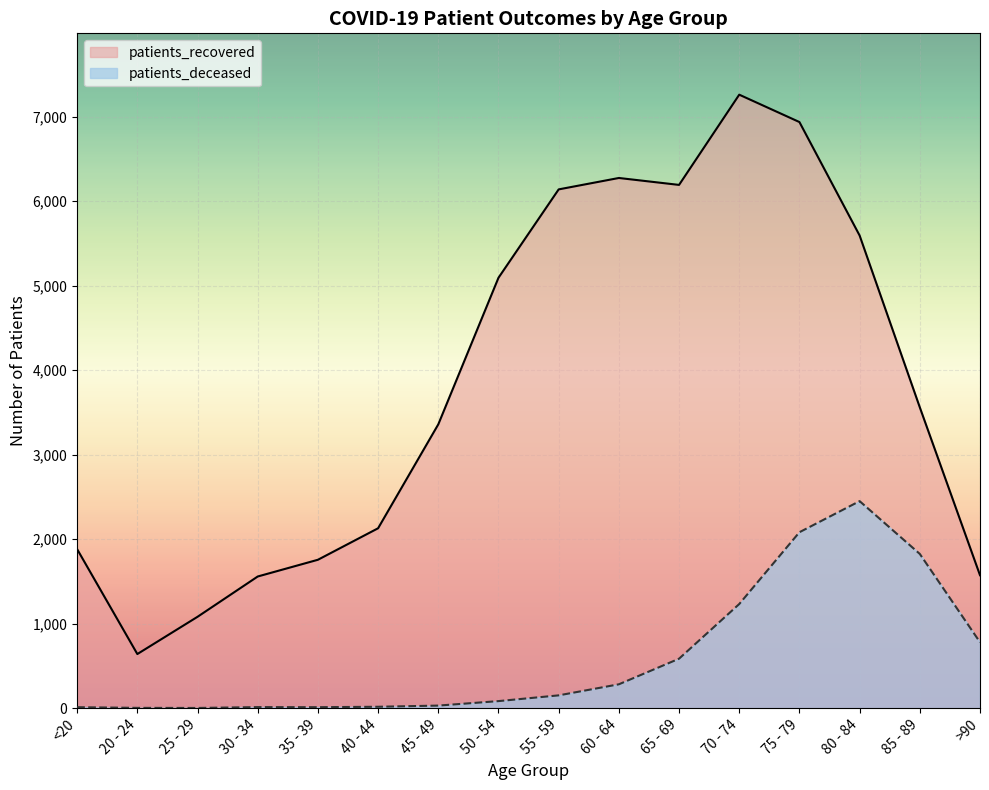

Reading left to right, transcribe all the data shown in this chart.

patients_recovered: 1881	640	1081	1558	1756	2129	3359	5094	6140	6275	6193	7261	6937	5594	3560	1573
patients_deceased: 11	3	2	12	11	16	30	83	151	282	585	1232	2082	2450	1825	780